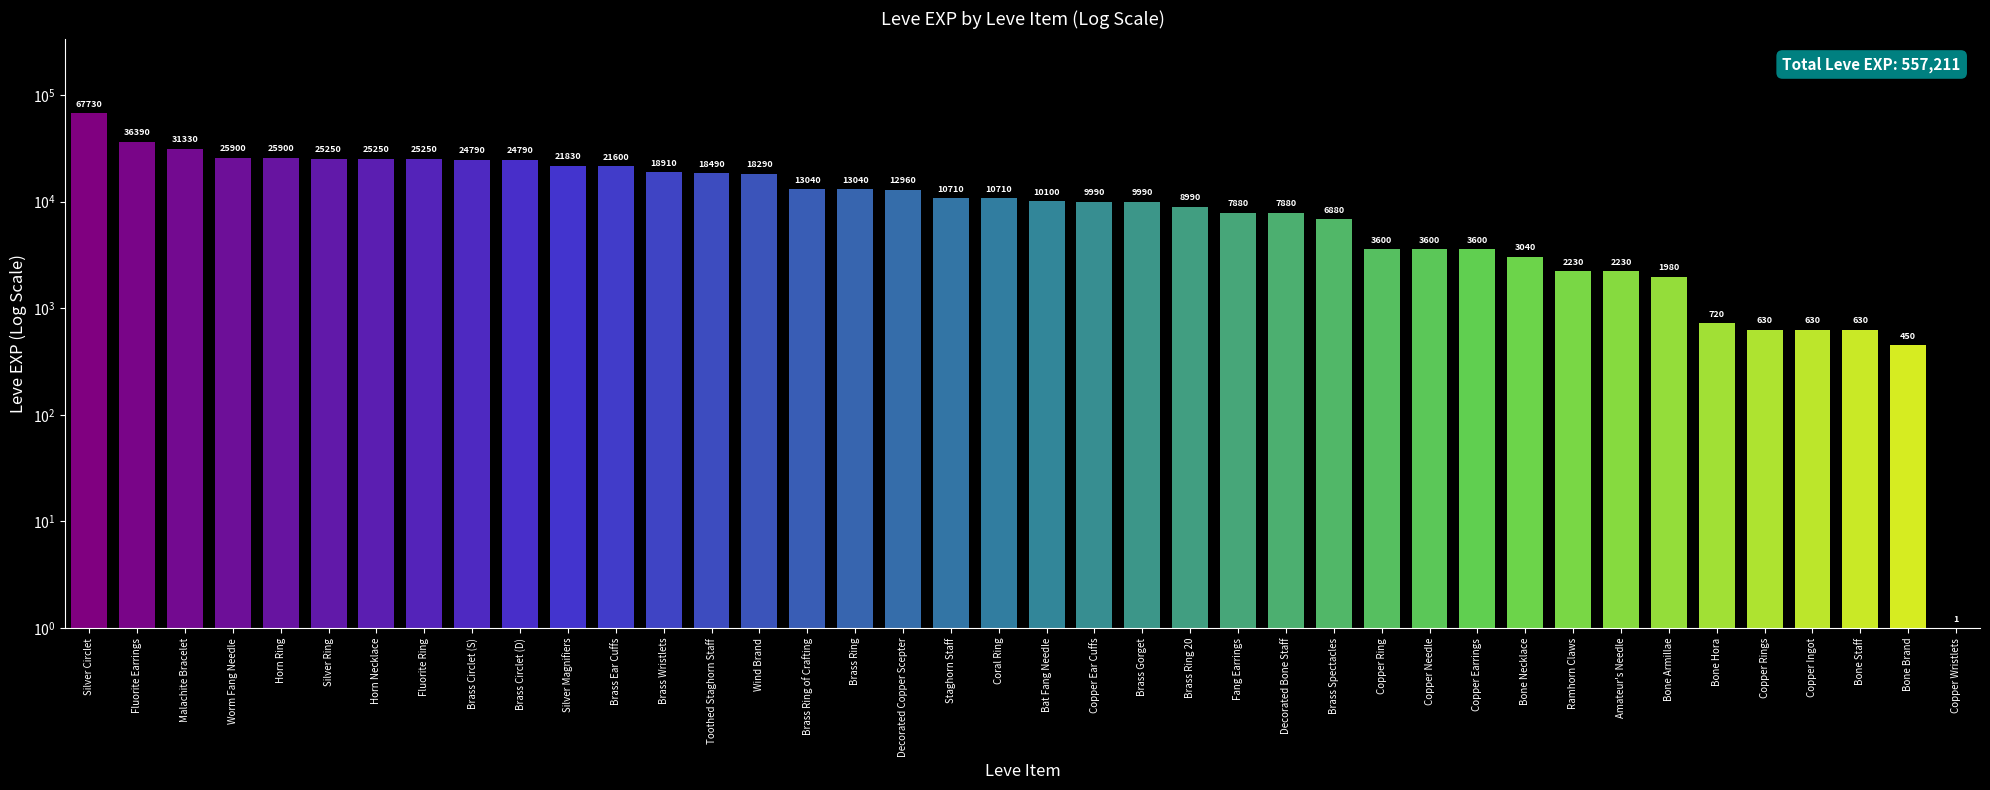

What is the change in value from Horn Ring to Bone Staff?

-25270